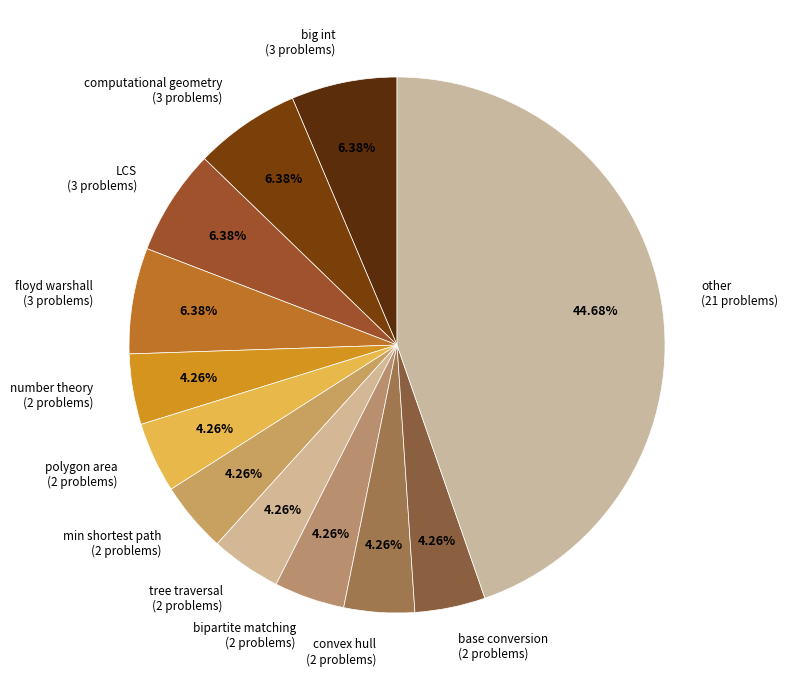

Approximately how many times larger is the value at bipartite matching (2 problems) compared to big int (3 problems)?

0.7